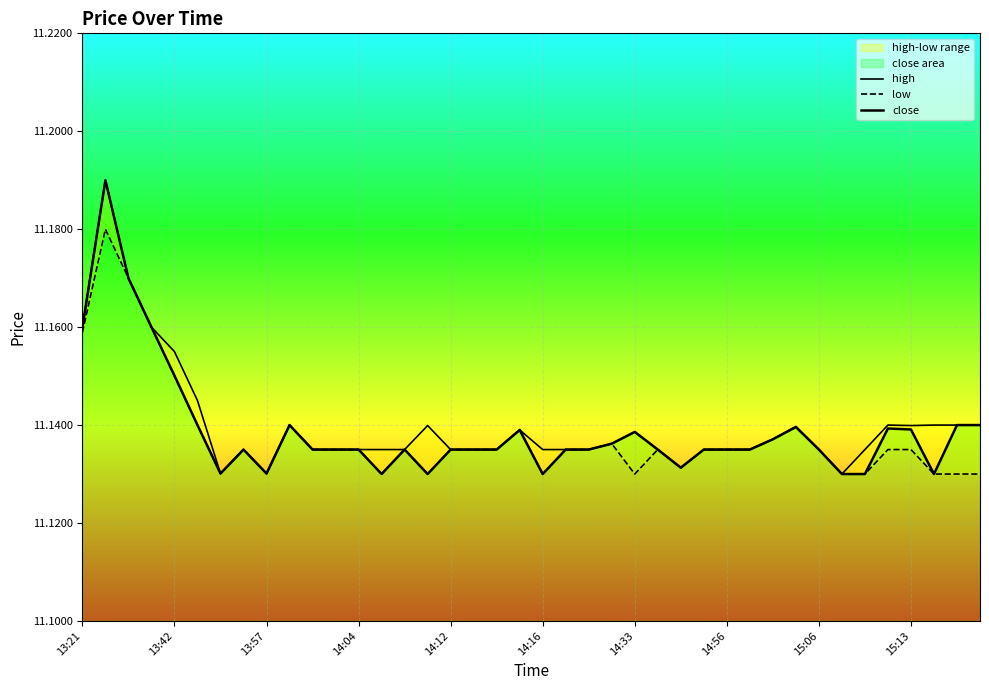

Reading left to right, extract all data points from this chart.

high: 11.2	11.2	11.2	11.2	11.2	11.1	11.1	11.1	11.1	11.1	11.1	11.1	11.1	11.1	11.1	11.1	11.1	11.1	11.1	11.1	11.1	11.1	11.1	11.1	11.1	11.1	11.1	11.1	11.1	11.1	11.1	11.1	11.1	11.1	11.1	11.1	11.1	11.1	11.1	11.1
low: 11.2	11.2	11.2	11.2	11.2	11.1	11.1	11.1	11.1	11.1	11.1	11.1	11.1	11.1	11.1	11.1	11.1	11.1	11.1	11.1	11.1	11.1	11.1	11.1	11.1	11.1	11.1	11.1	11.1	11.1	11.1	11.1	11.1	11.1	11.1	11.1	11.1	11.1	11.1	11.1
close: 11.2	11.2	11.2	11.2	11.2	11.1	11.1	11.1	11.1	11.1	11.1	11.1	11.1	11.1	11.1	11.1	11.1	11.1	11.1	11.1	11.1	11.1	11.1	11.1	11.1	11.1	11.1	11.1	11.1	11.1	11.1	11.1	11.1	11.1	11.1	11.1	11.1	11.1	11.1	11.1